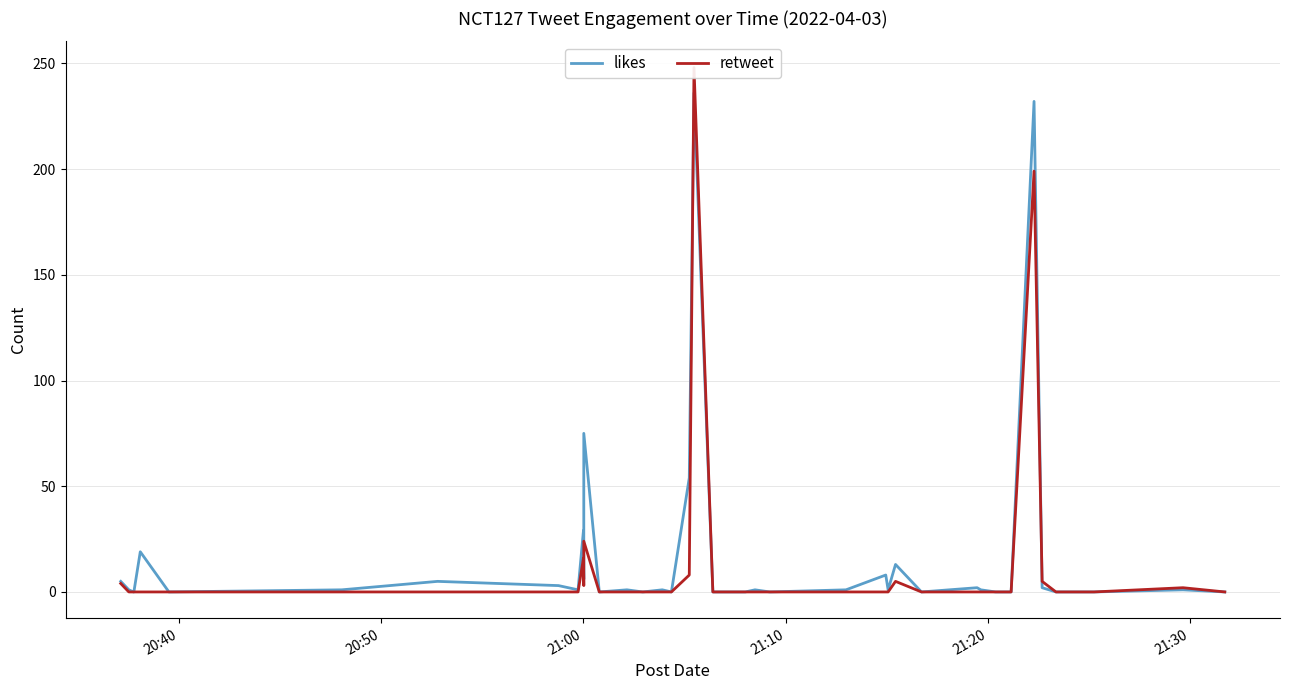

Which series has the largest range (max minus min)?

retweet